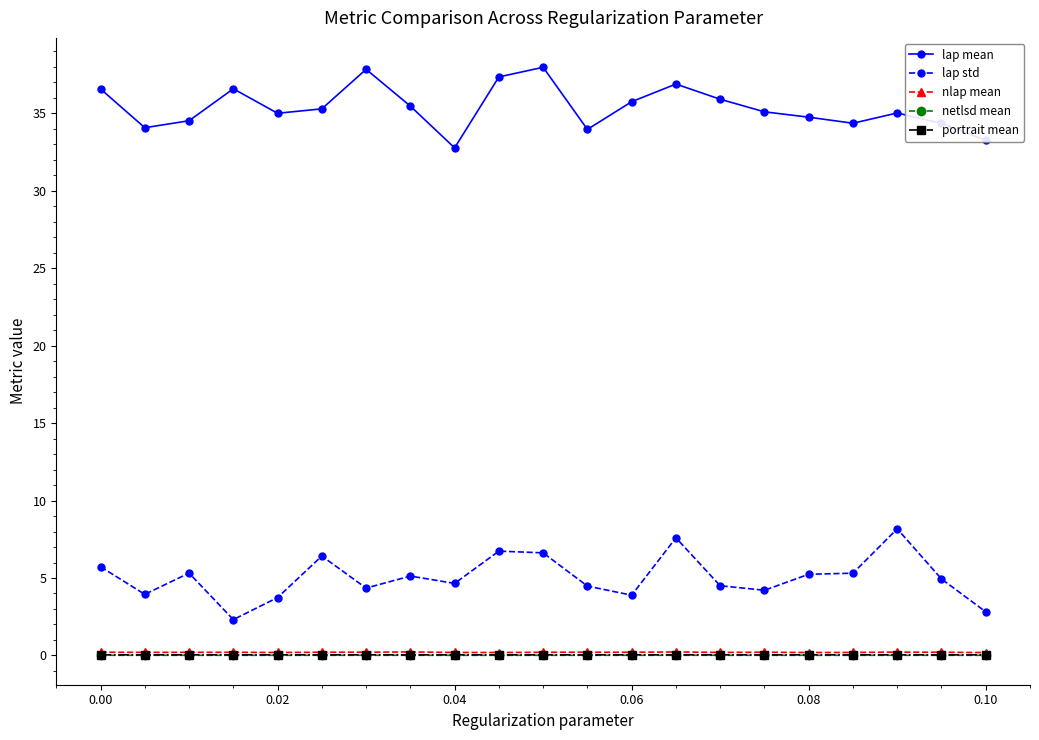

Which series has the largest total across all categories?

lap mean